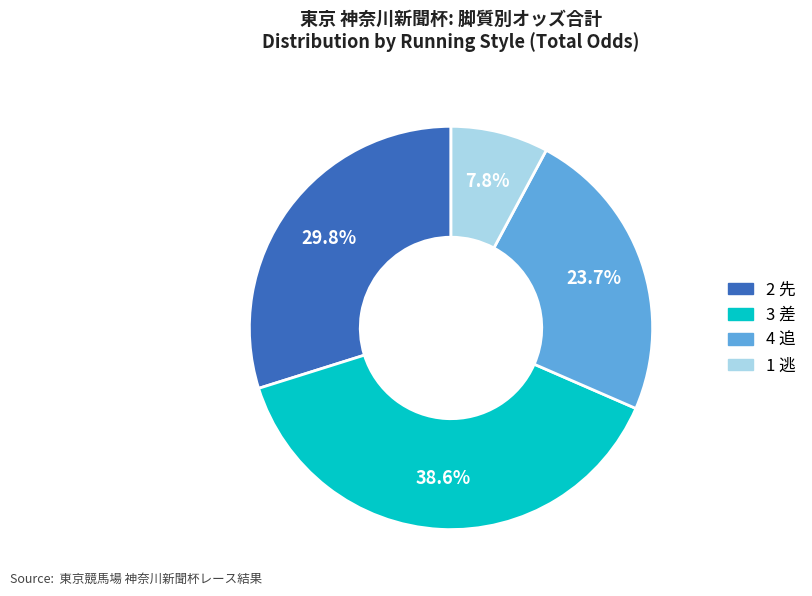

Rank the categories by value from highest to lowest.

3 差, 2 先, 4 追, 1 逃